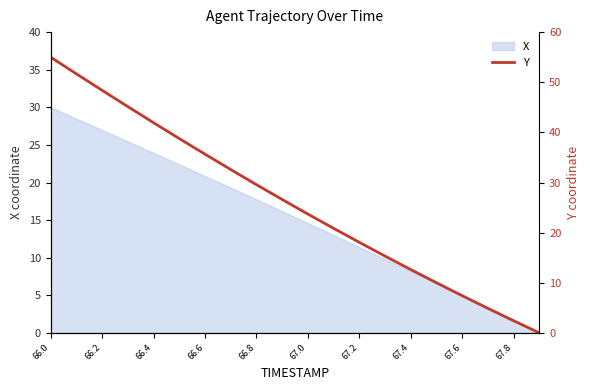

True or false: X has a value of 12.2 at 66.6.

False